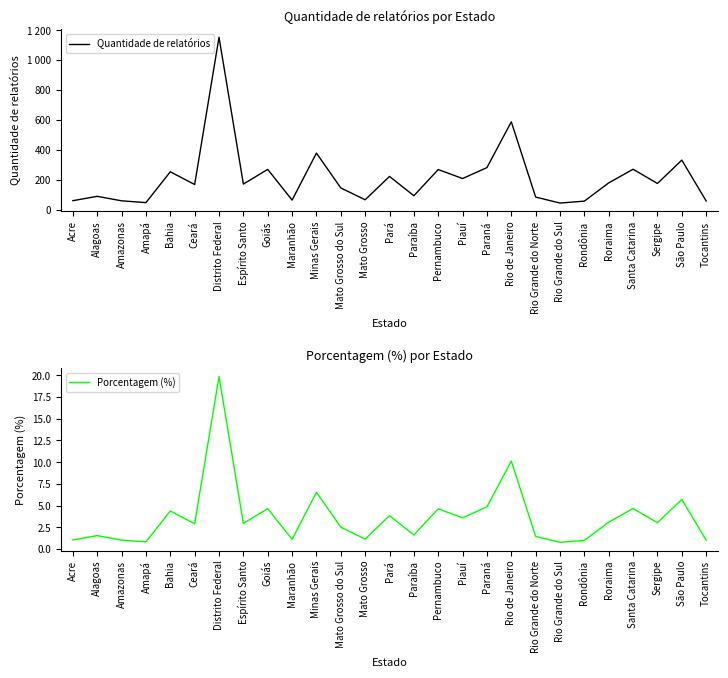

What is the difference between the maximum and minimum values in the Porcentagem (%) series?

19.1